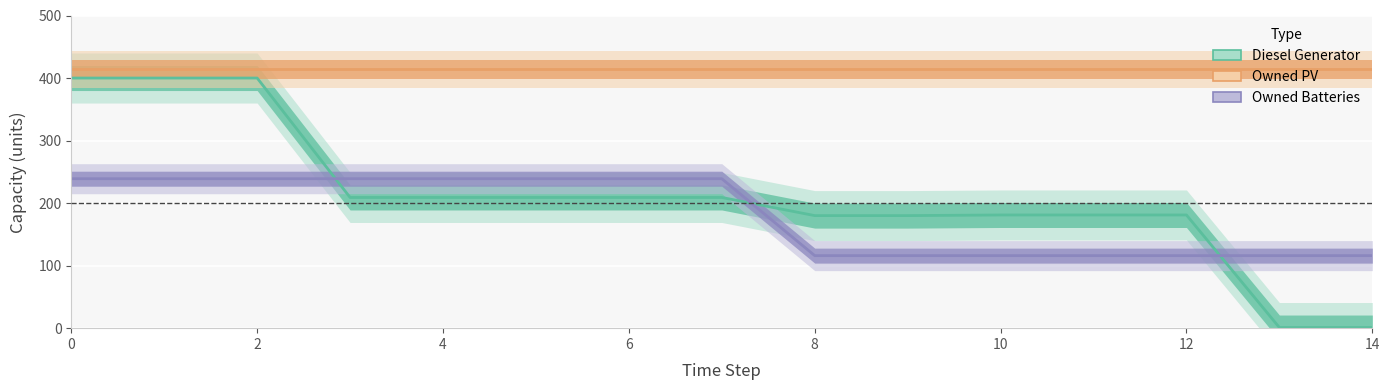

Is this an area chart (filled region under the line)?

No